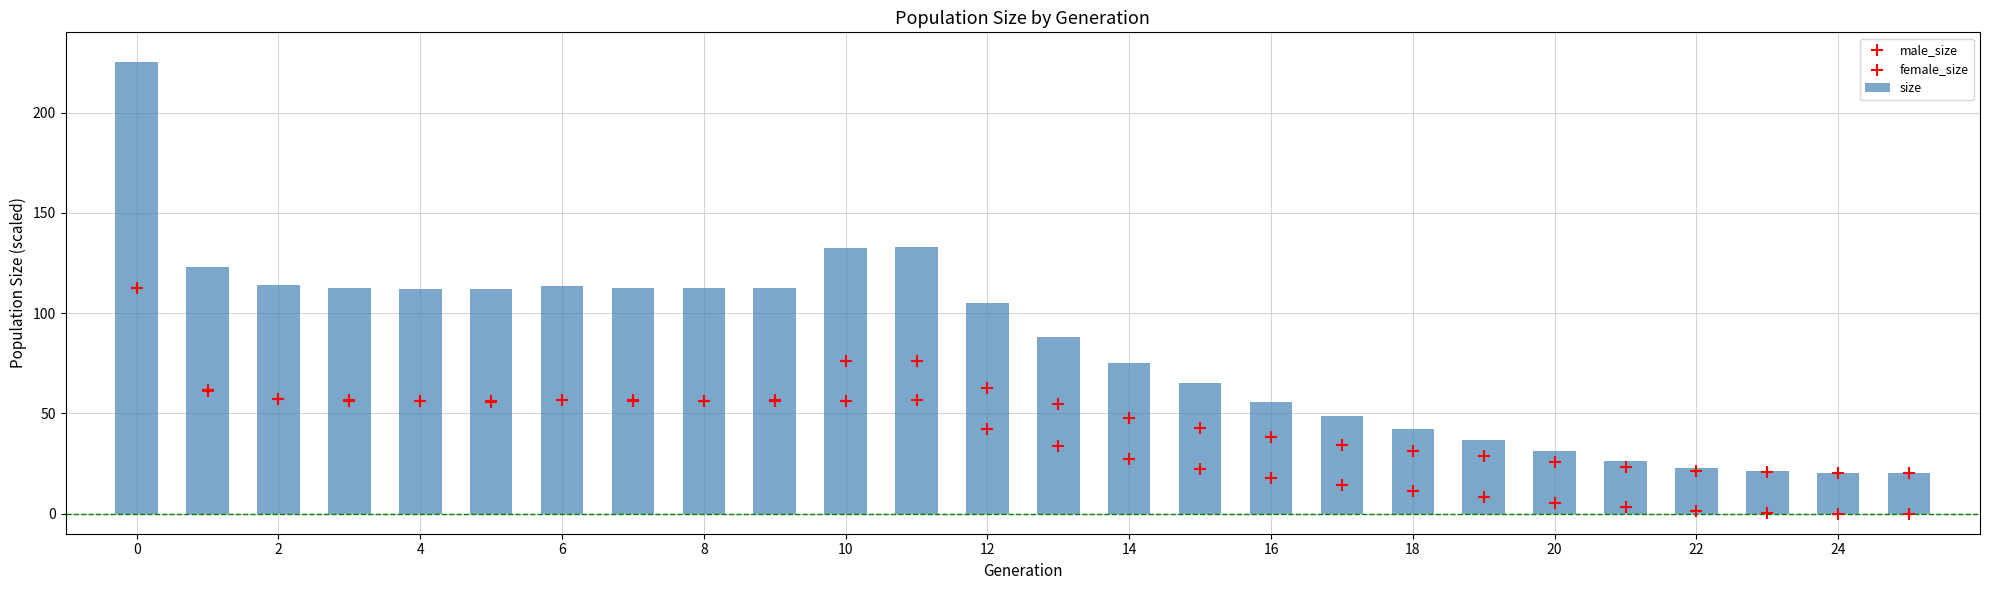

Is it true that size equals 75.0 at 14?

True